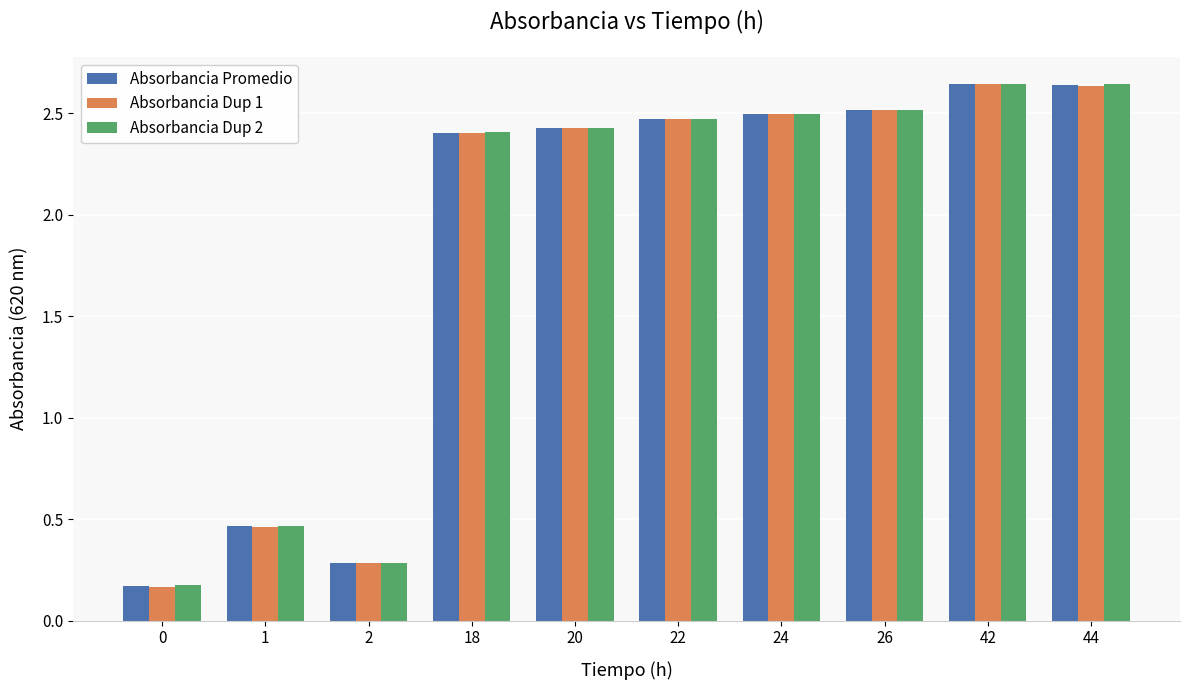

At how many categories does at least one series exceed 0?

10